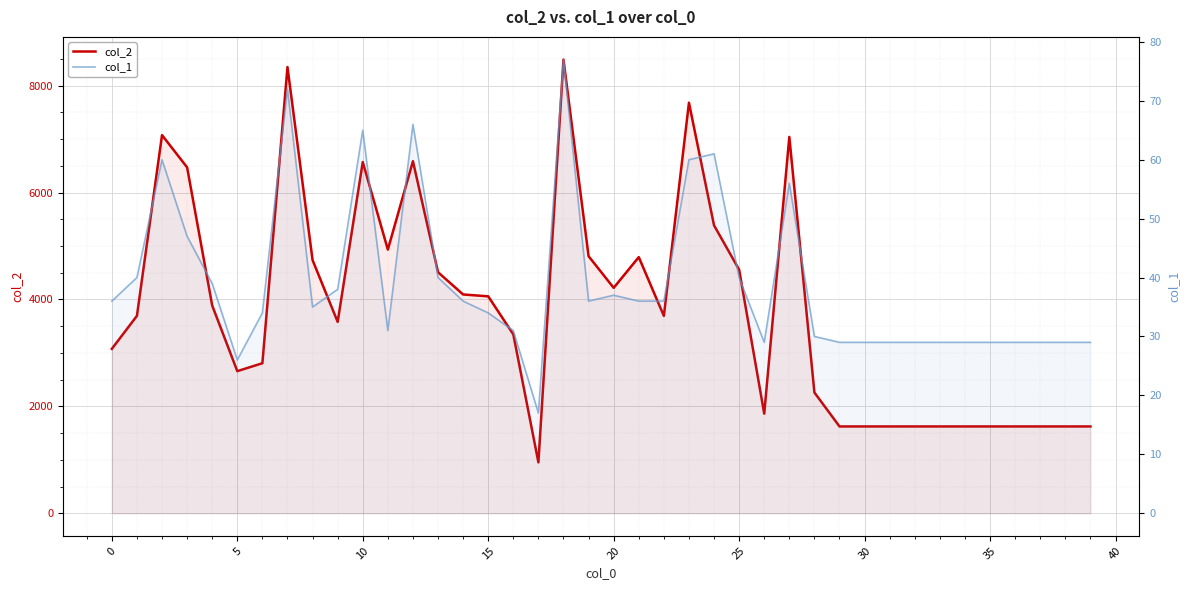

Which category has the highest value in the col_1 series?

18